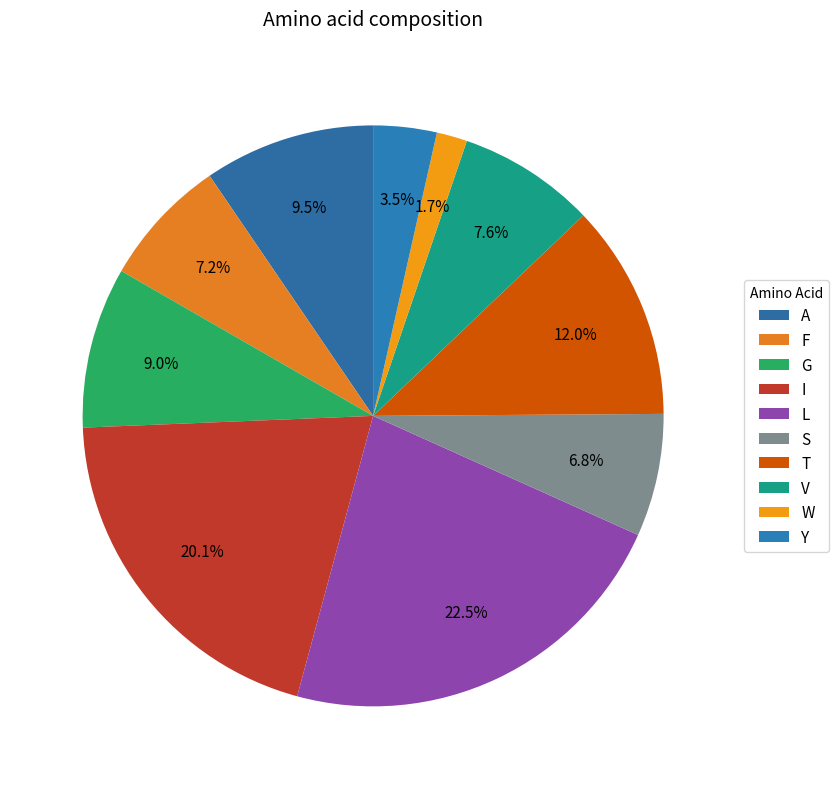

Which category has the smallest portion of the pie?

W